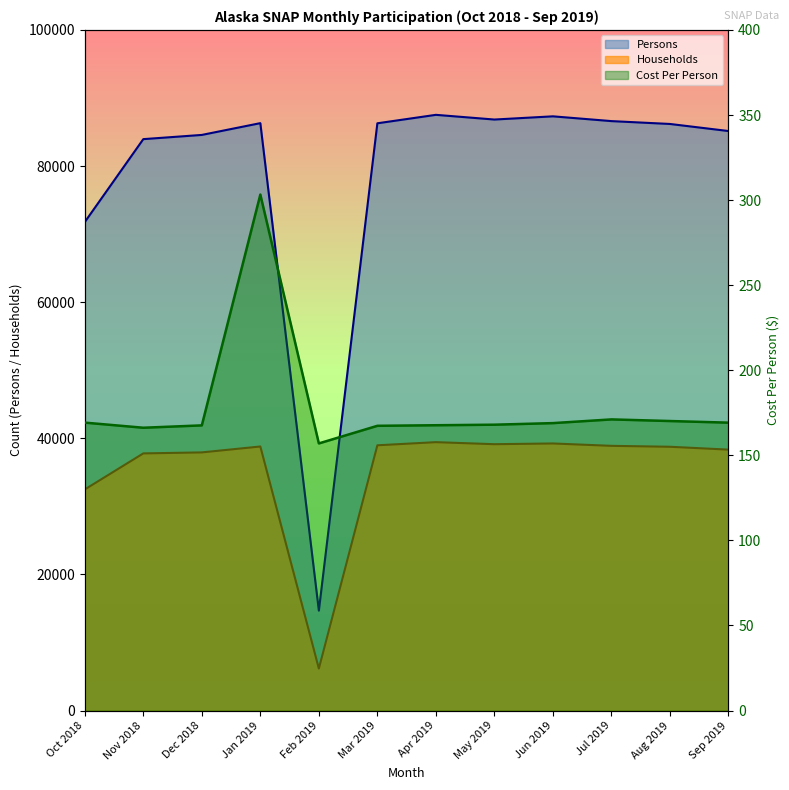

What is the sum of all Persons values?

947184.0